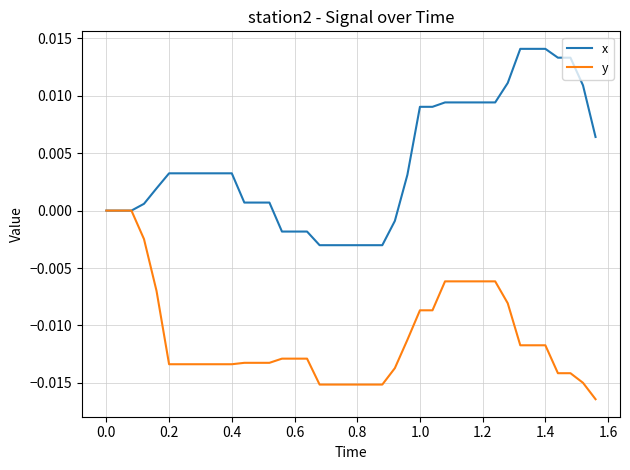

How many distinct data groups are displayed?

2